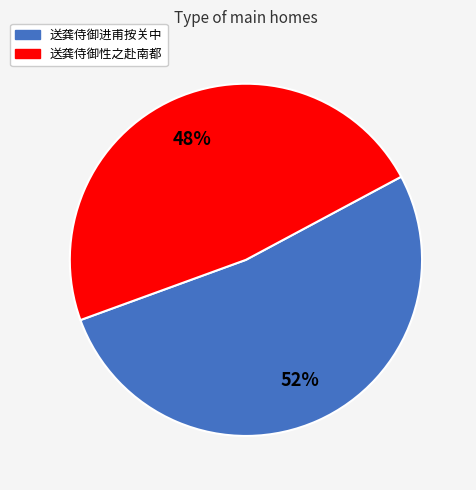

Count the number of slices in the pie.

2